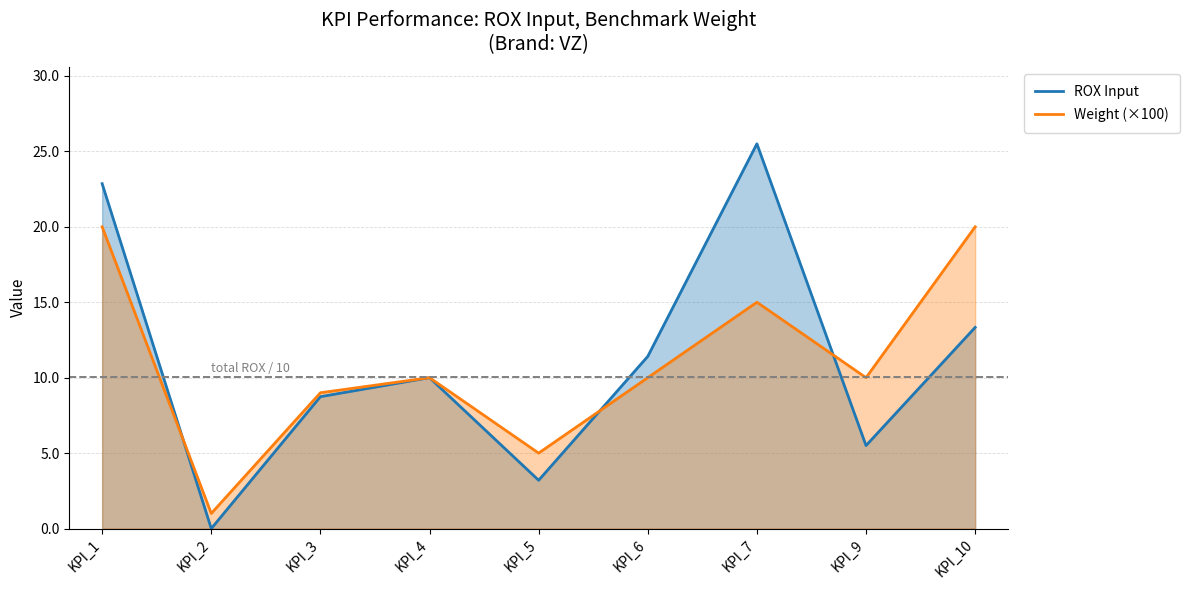

What is the difference between the highest and lowest values at KPI_1?

2.9